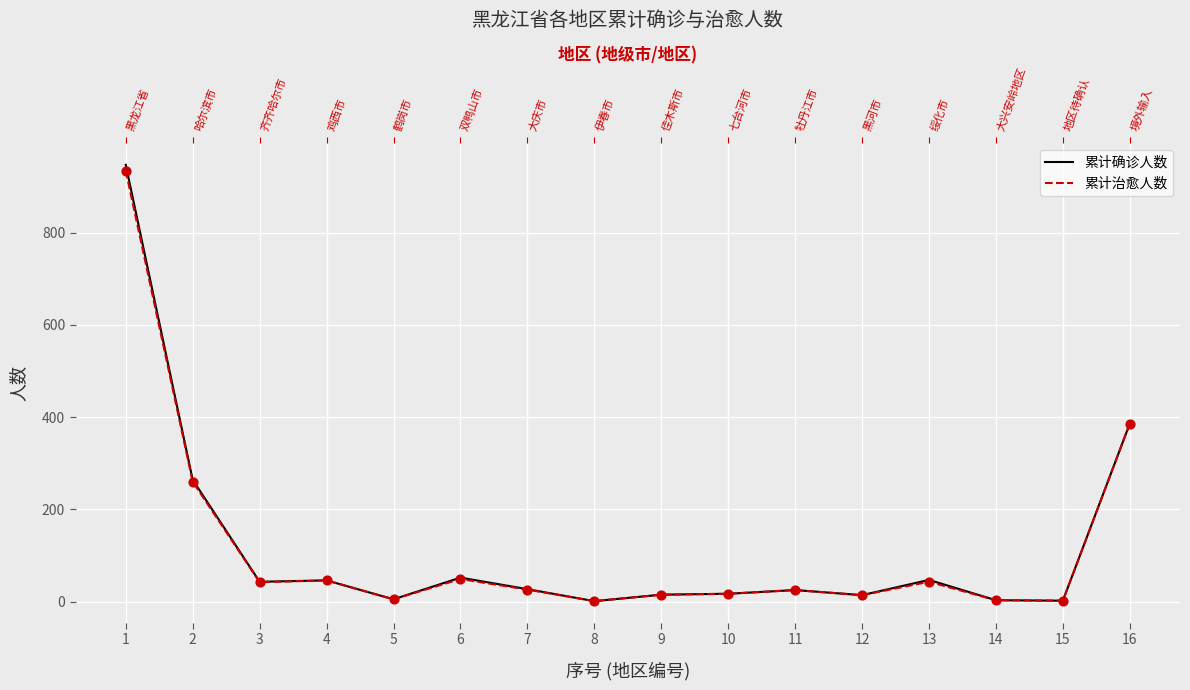

At which category is the sum across all series the highest?

1